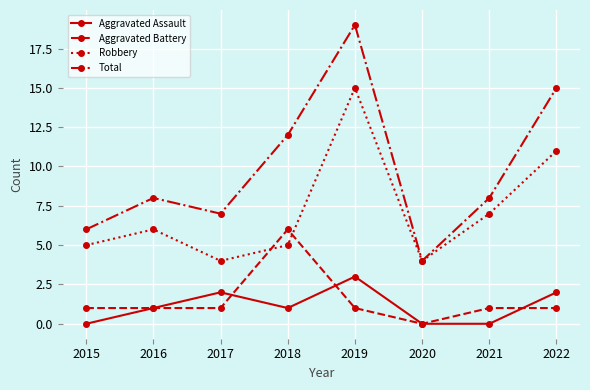

Does the chart display data point markers on the line(s)?

Yes